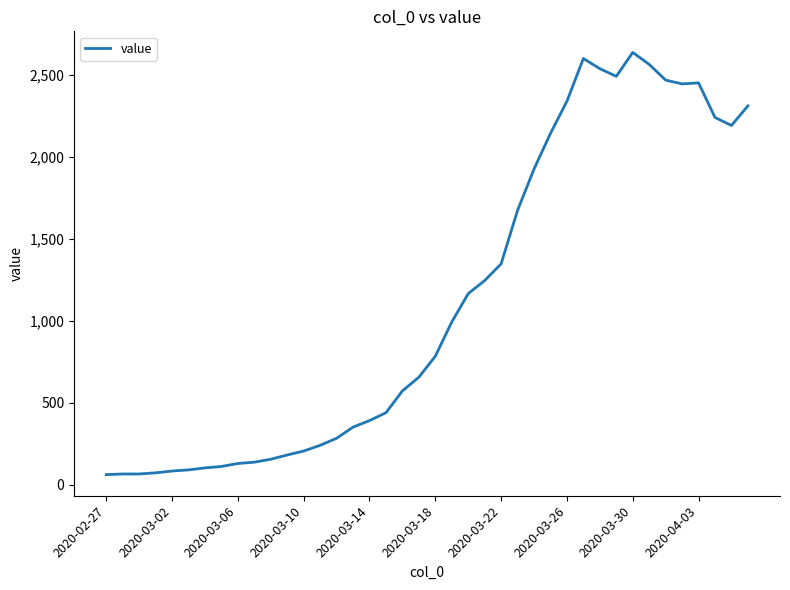

Does the chart have visible grid lines?

No